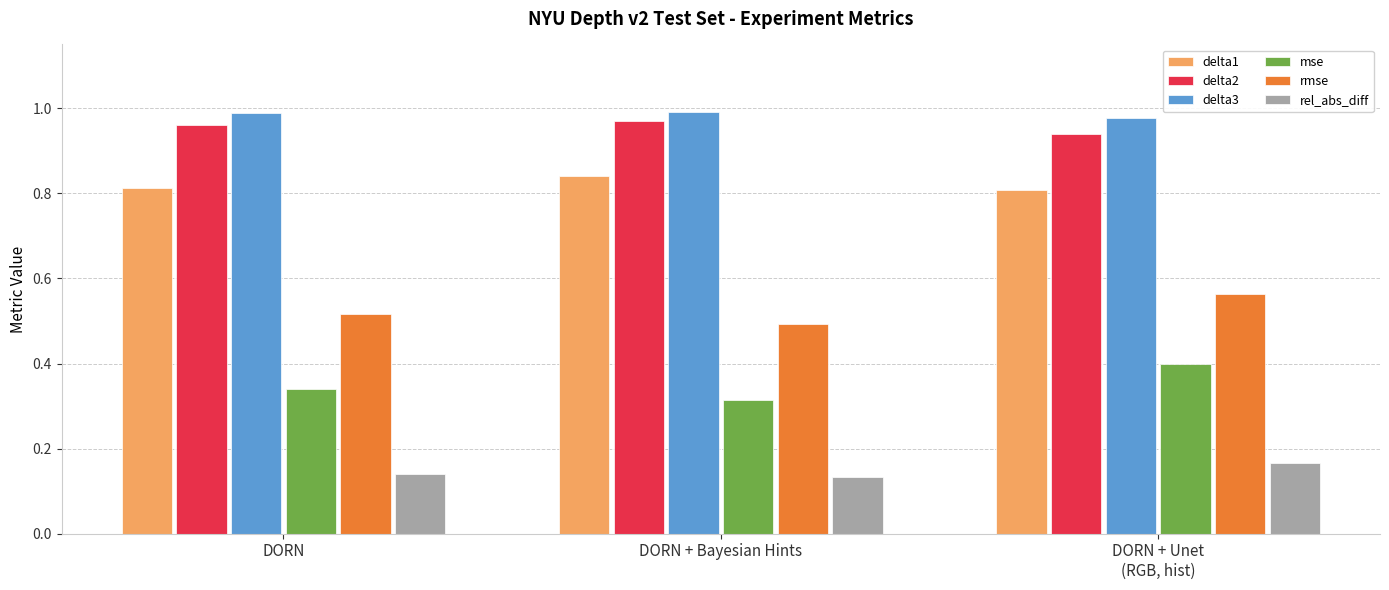

Between DORN + Bayesian Hints and DORN + Unet
(RGB, hist), which series saw the biggest shift?

mse